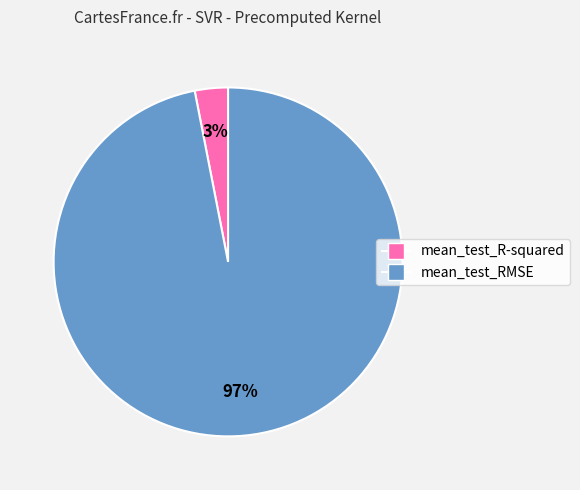

Is it true that mean_test_RMSE is 89% of the pie?

False